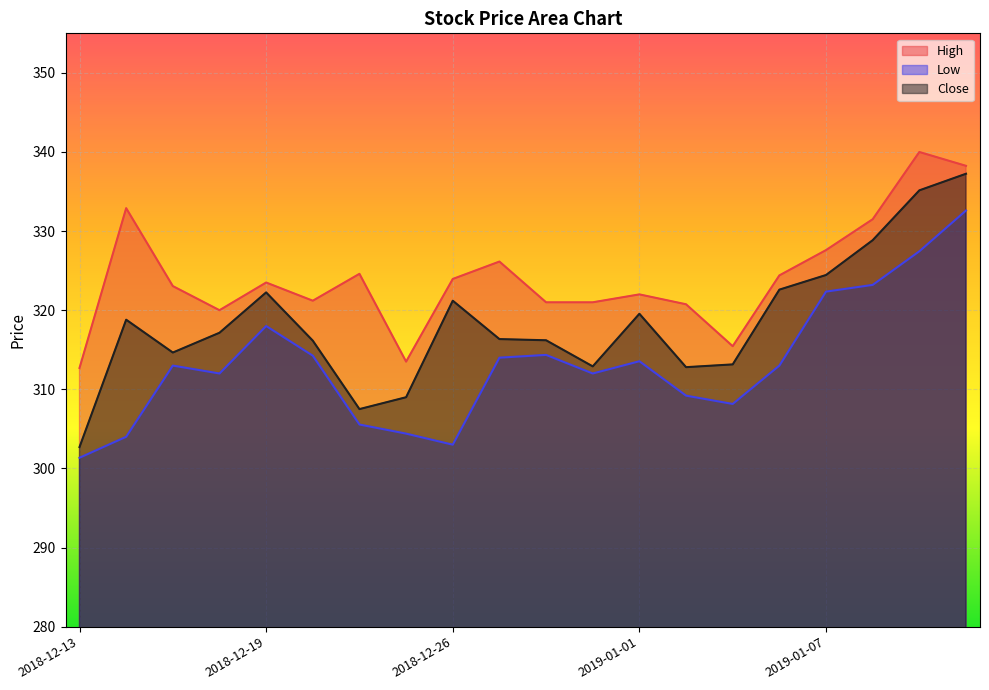

At which label does Low first exceed 313?

2018-12-19